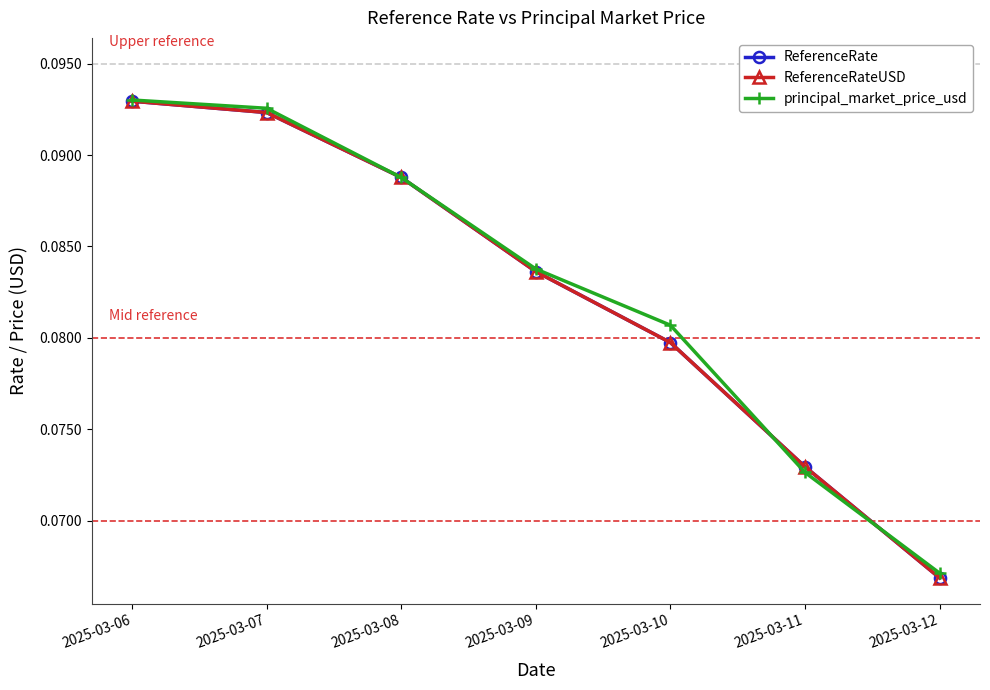

Is this an area chart (filled region under the line)?

No